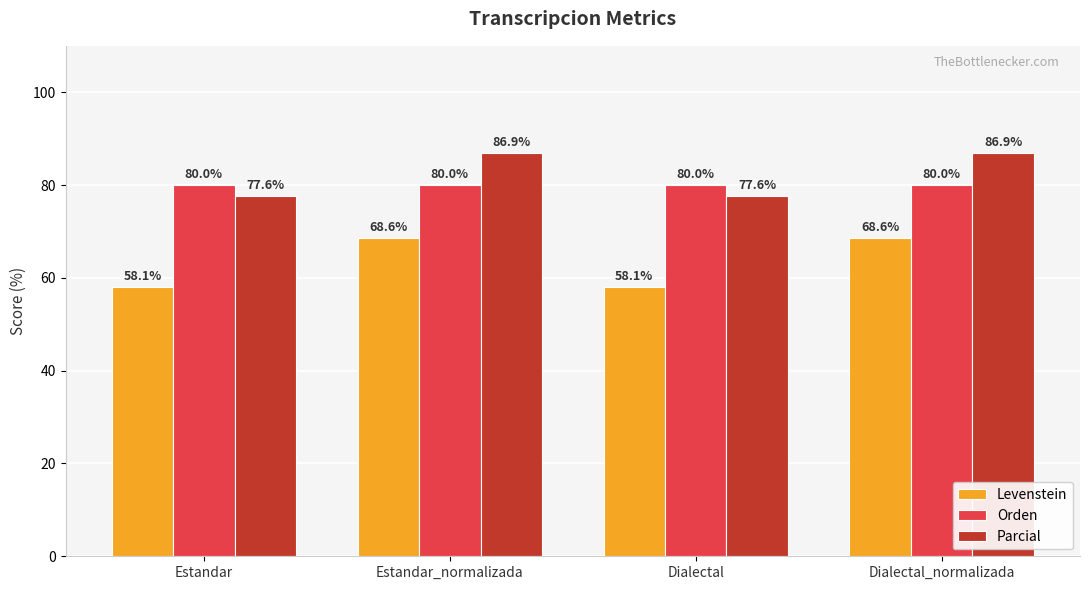

What is the minimum value shown in the chart?

58.1